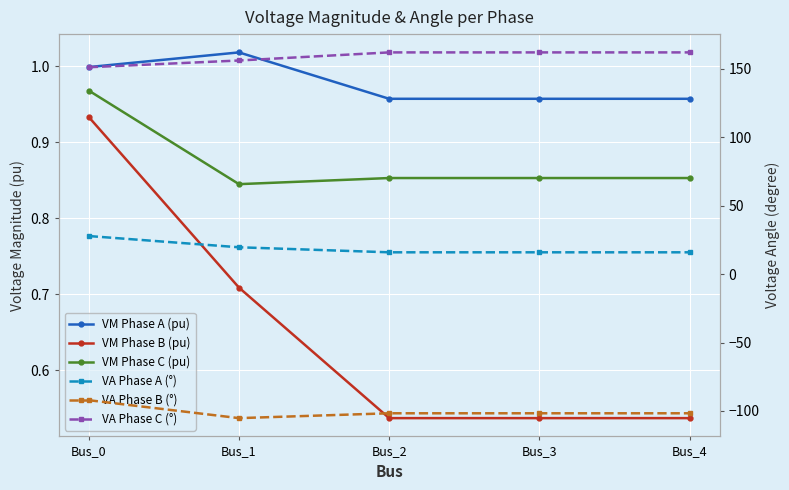

Is it true that VA Phase A (°) equals 19.6 at Bus_1?

True